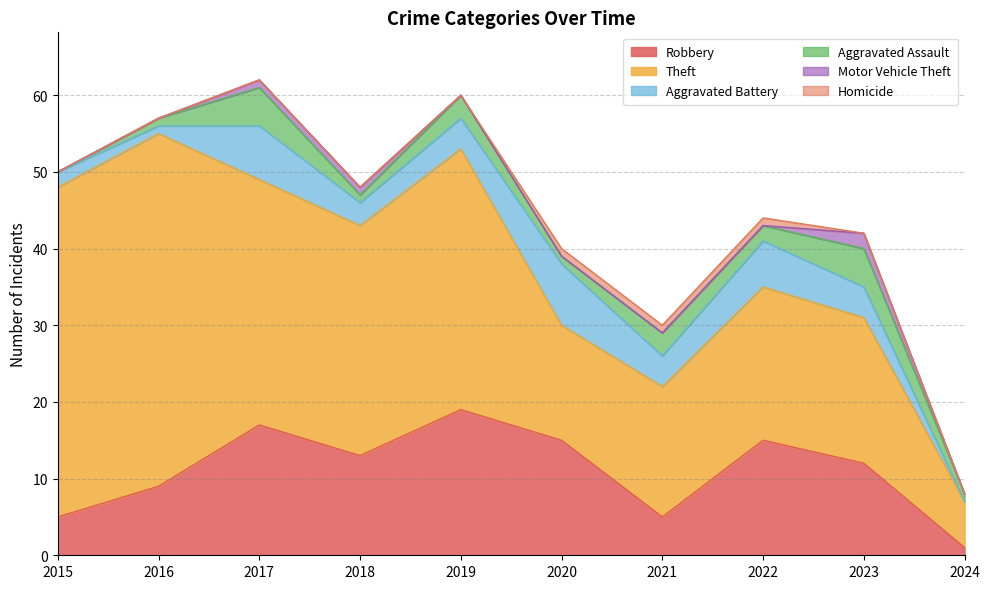

At how many categories does at least one series exceed 22?

5